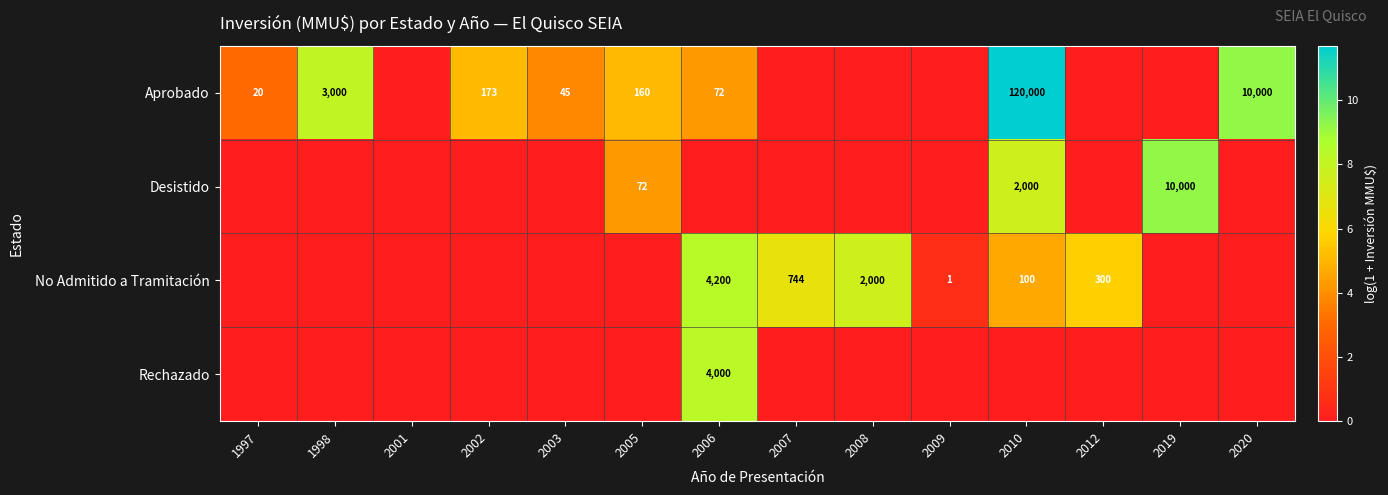

The value of Aprobado at 2003 is 45. True or false?

True